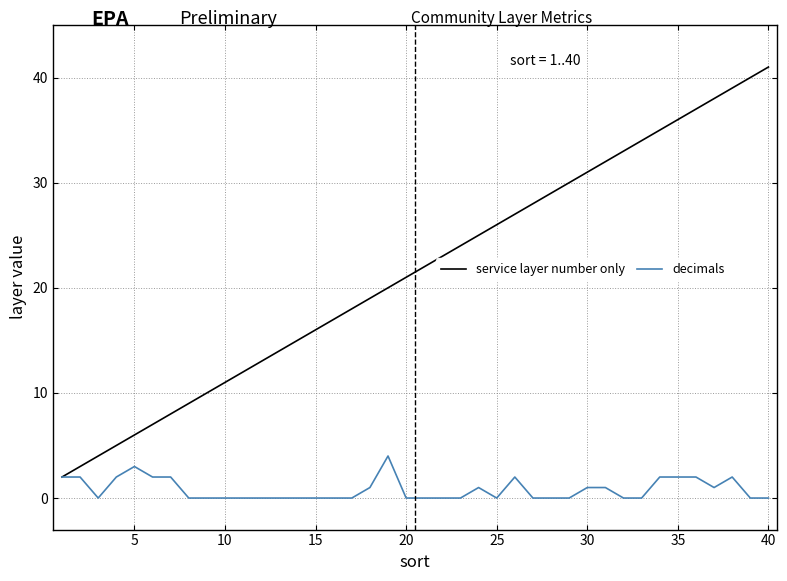

Which series has the largest range (max minus min)?

service layer number only